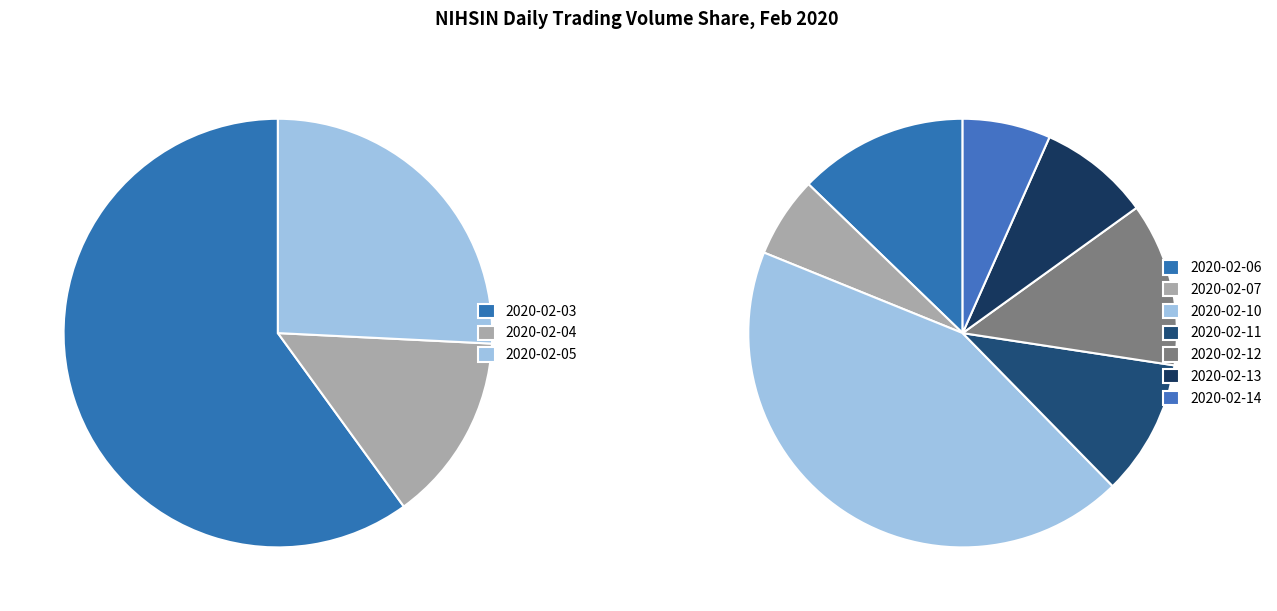

Is 2020-02-12 the majority of the pie?

No